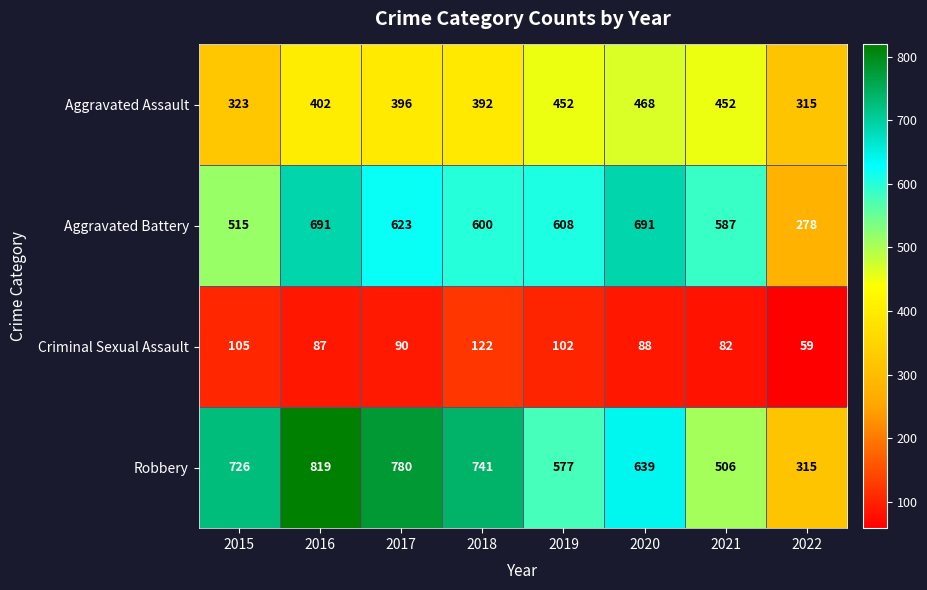

What is the minimum value shown in the chart?

59